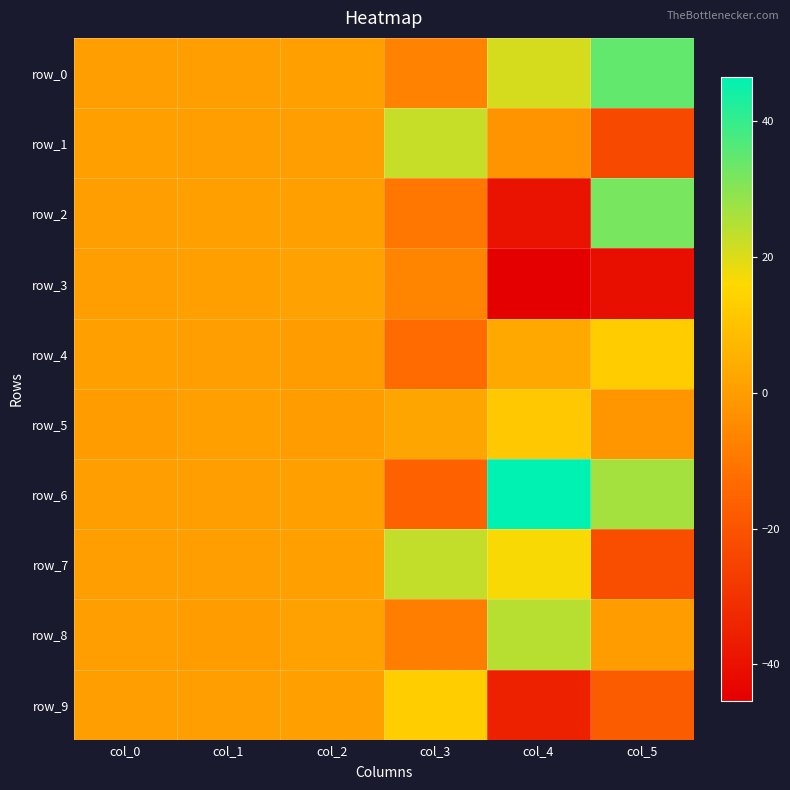

What is the total value across all series at col_0?

3.9